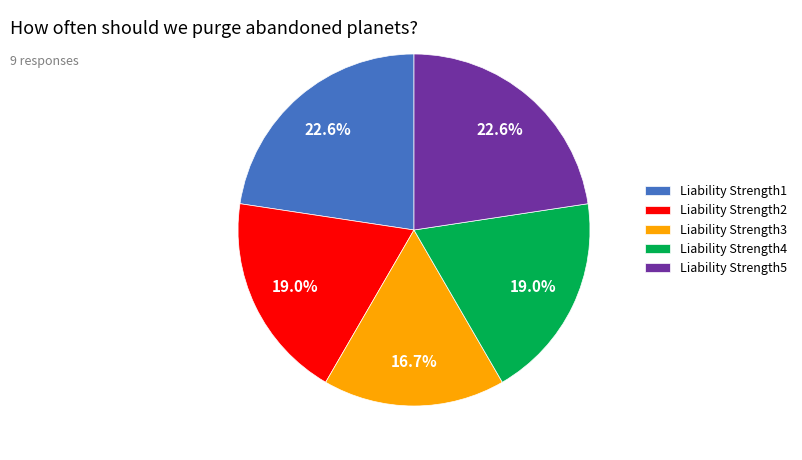

What is the smallest slice in the pie chart?

Liability Strength3